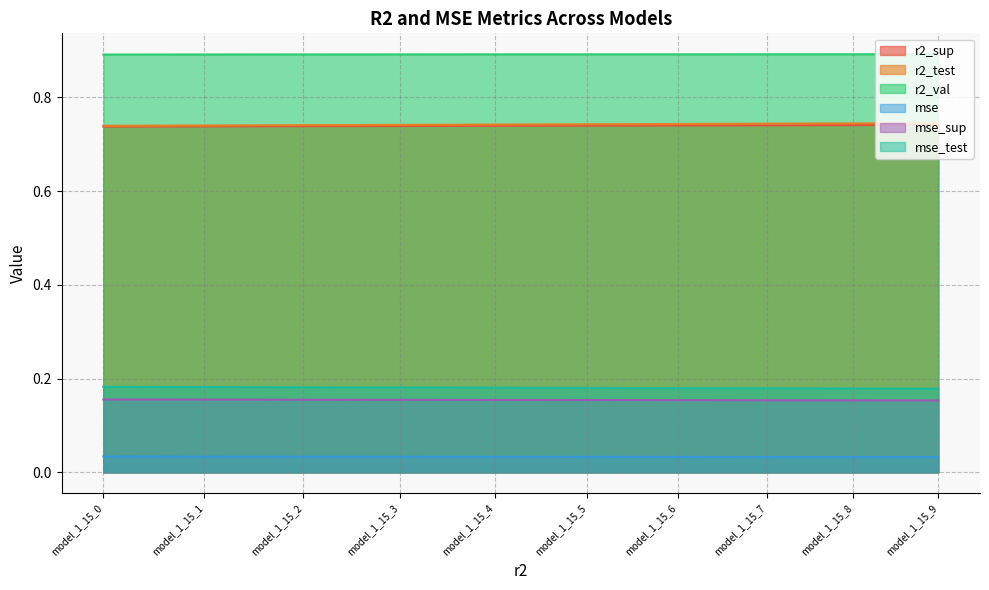

What is the greatest value displayed?

0.9